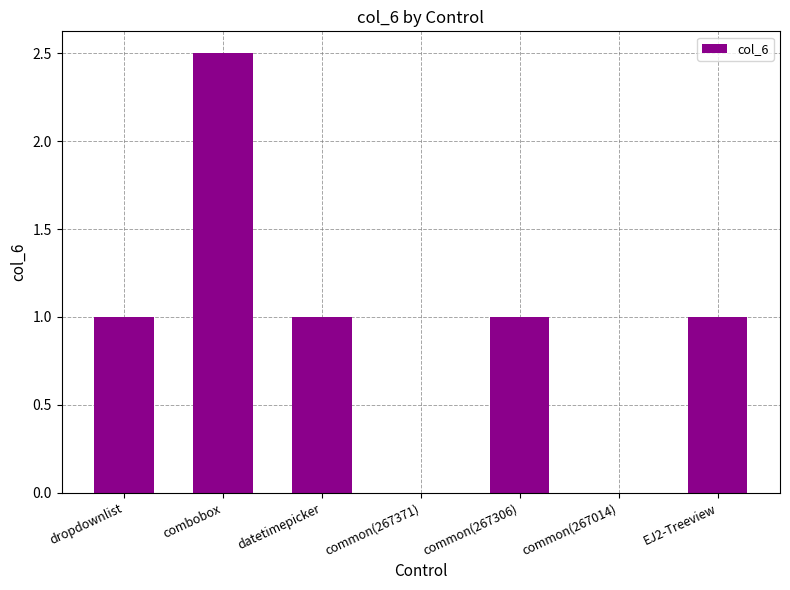

The chart shows a value of 0.8 at combobox. True or false?

False